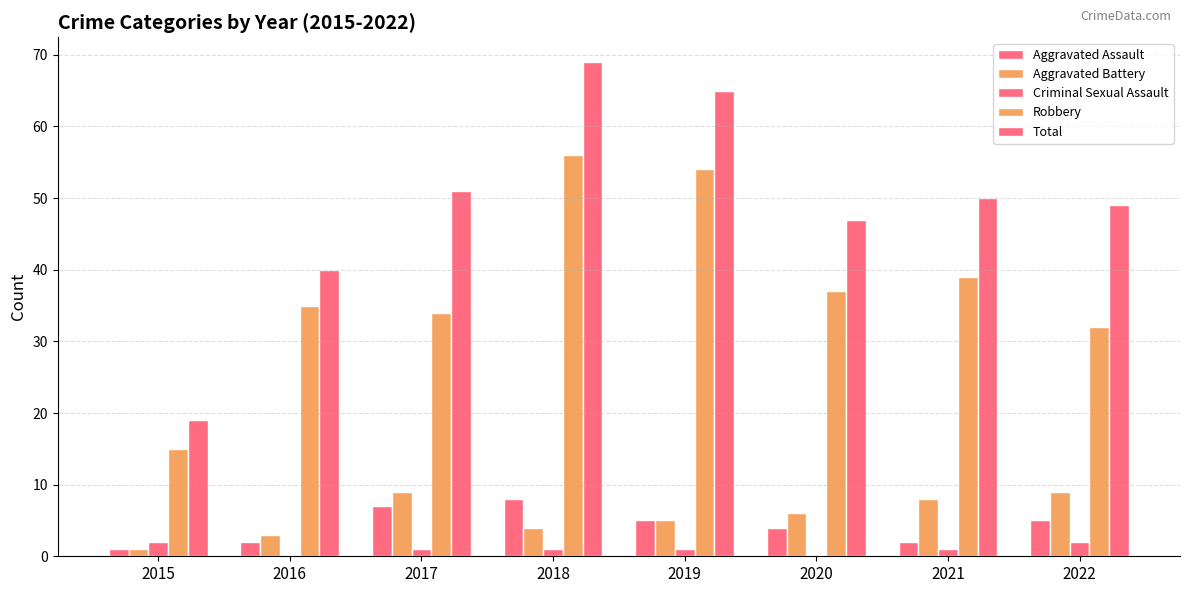

Where does the Robbery series first go above 37?

2018